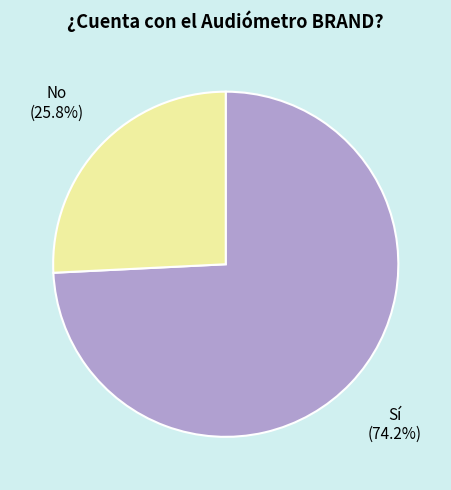

How many slices are in this pie chart?

2